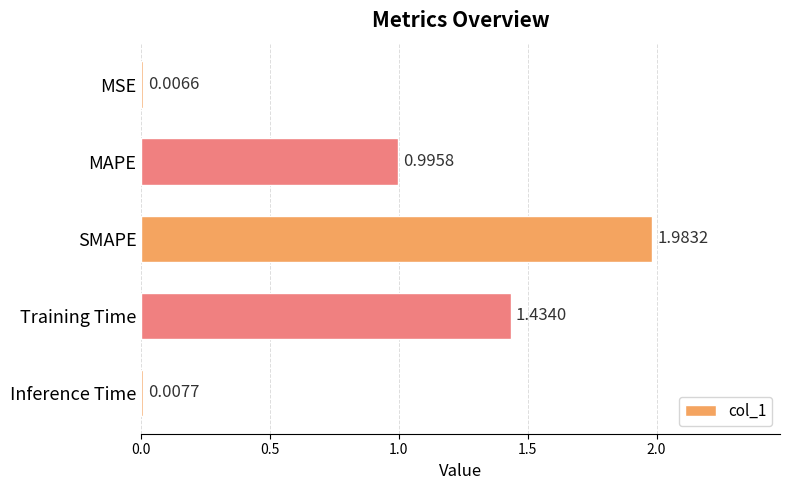

What is the sum of all values?

4.4